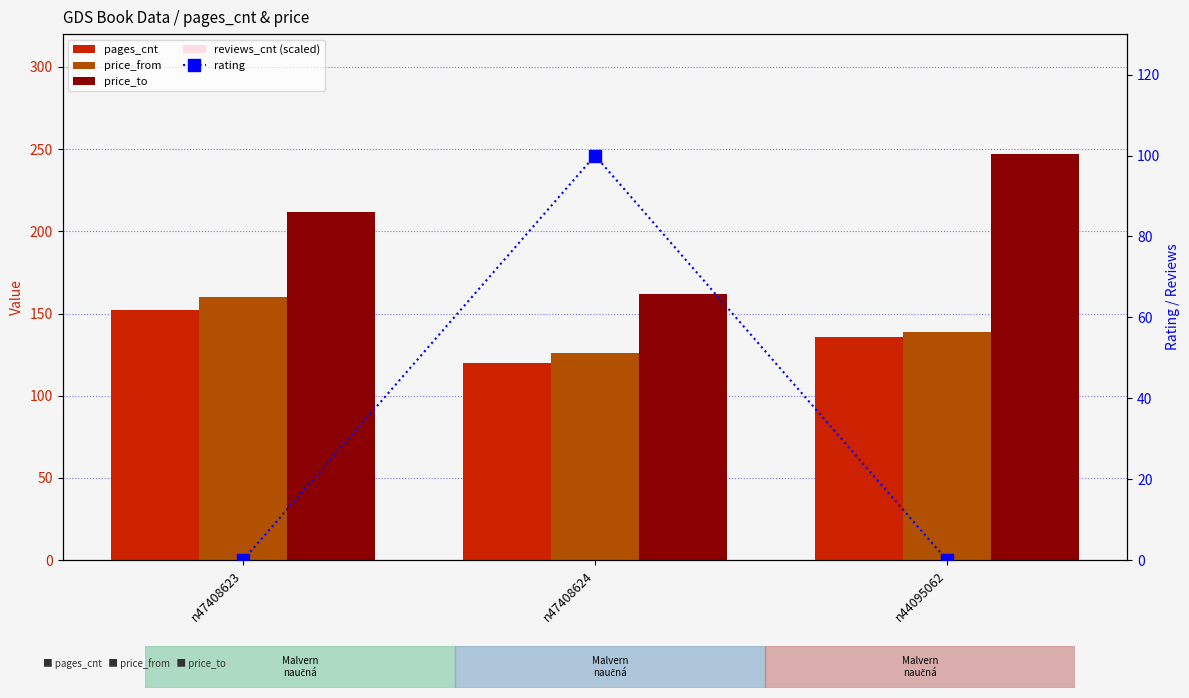

What is the sum of the pages_cnt values at n47408623 and n44095062?

288